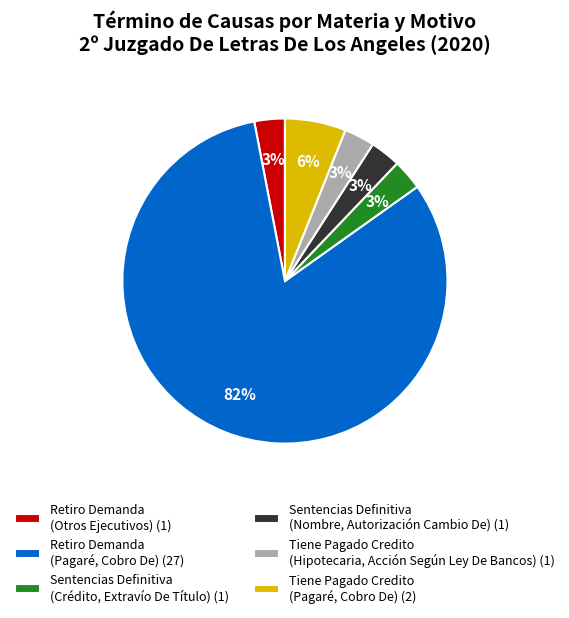

To the nearest percent, what is the average slice percentage?

17%